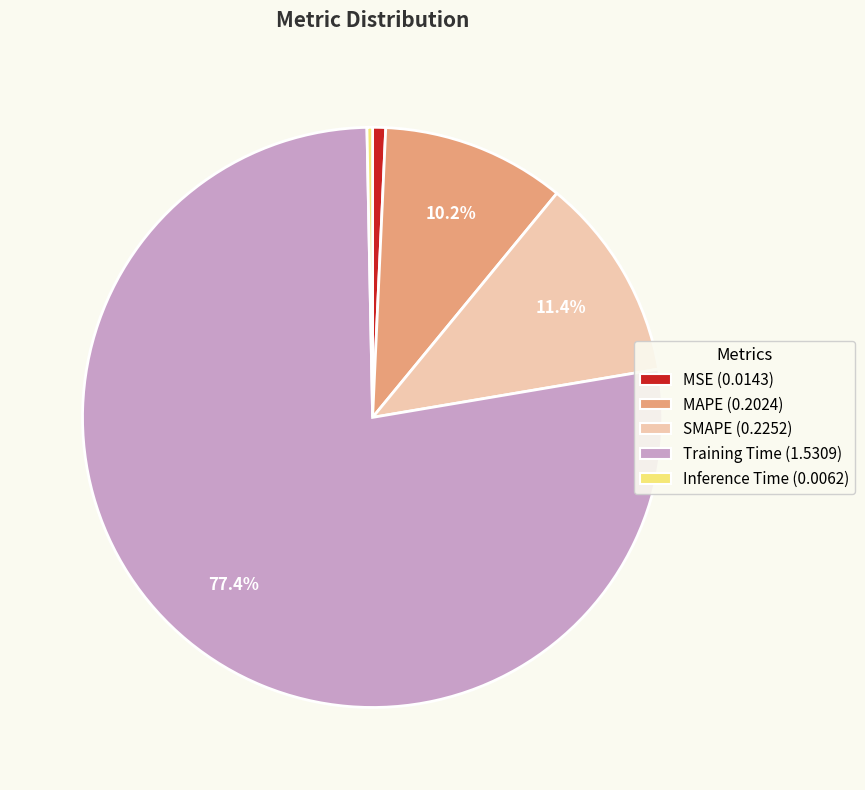

Count the number of slices in the pie.

5